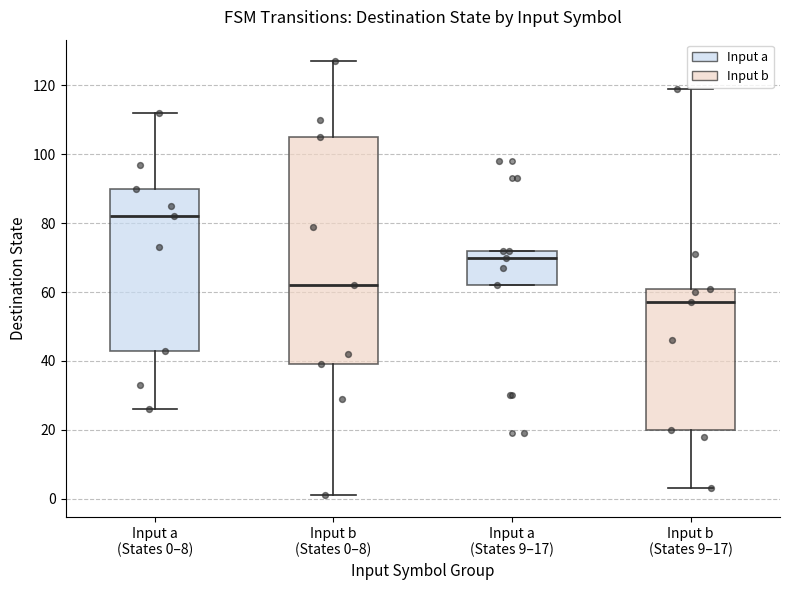

Where does the median line of the box for Input b (States 9–17) sit on the y-axis? The values are not printed on the chart, so give them approximately, as read against the axis.

58